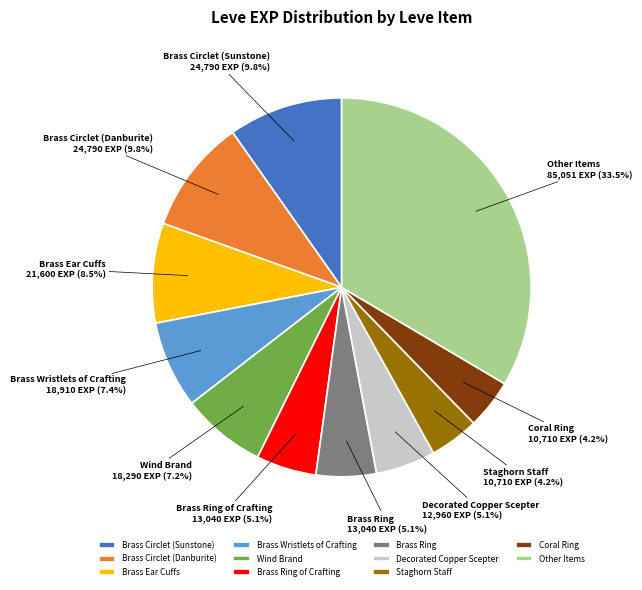

What is the largest slice in the pie chart?

Other Items